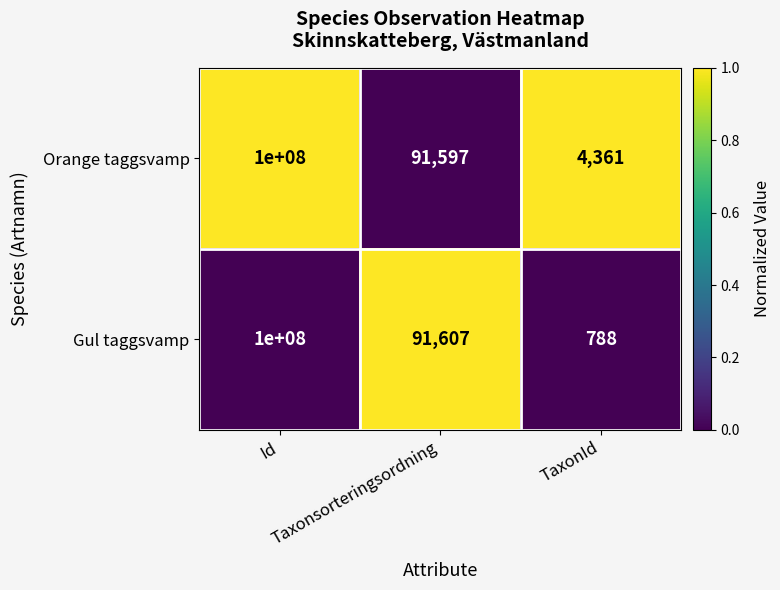

Which series has the largest total across all categories?

Orange taggsvamp